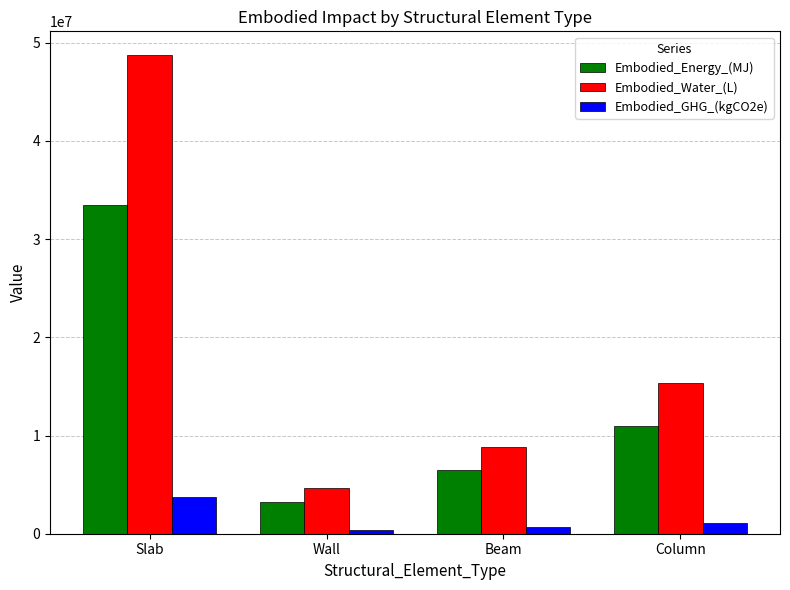

Rank the categories by Embodied_Energy_(MJ) value from highest to lowest.

Slab, Column, Beam, Wall